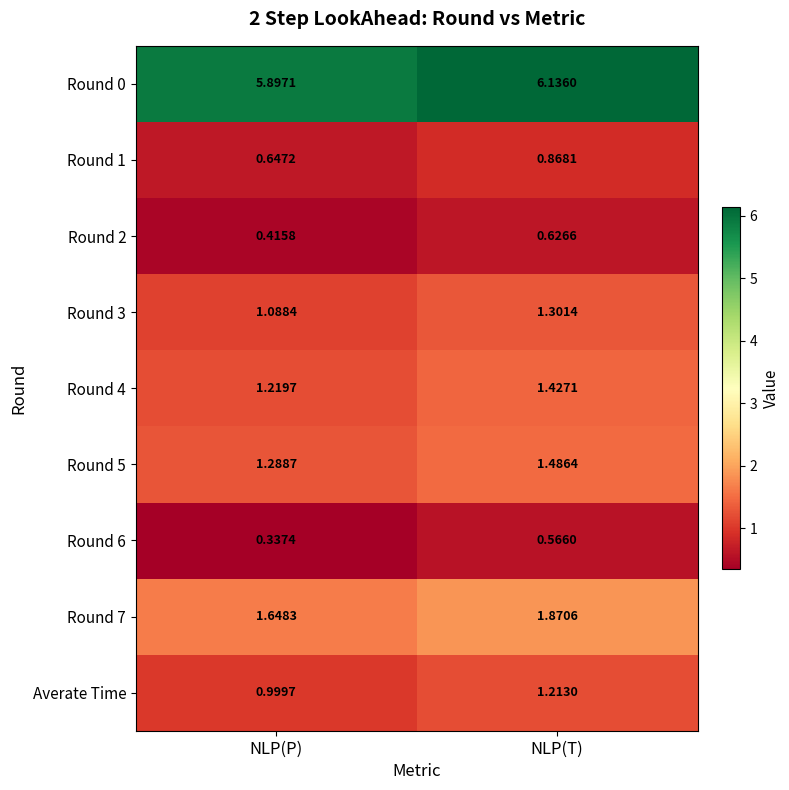

Which category has the highest value across all series?

NLP(T)